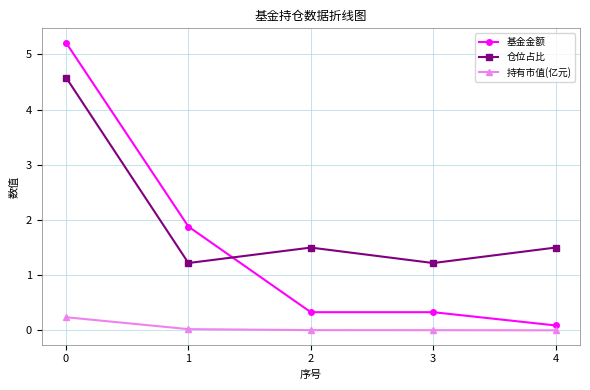

Rank the series by their average value, from lowest to highest.

持有市值(亿元), 基金金额, 仓位占比